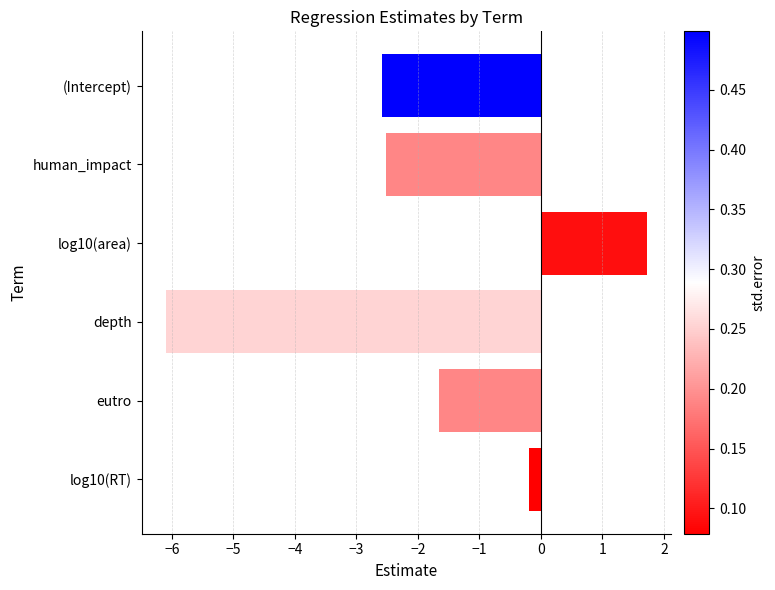

At which category does the chart reach its minimum across all series?

depth